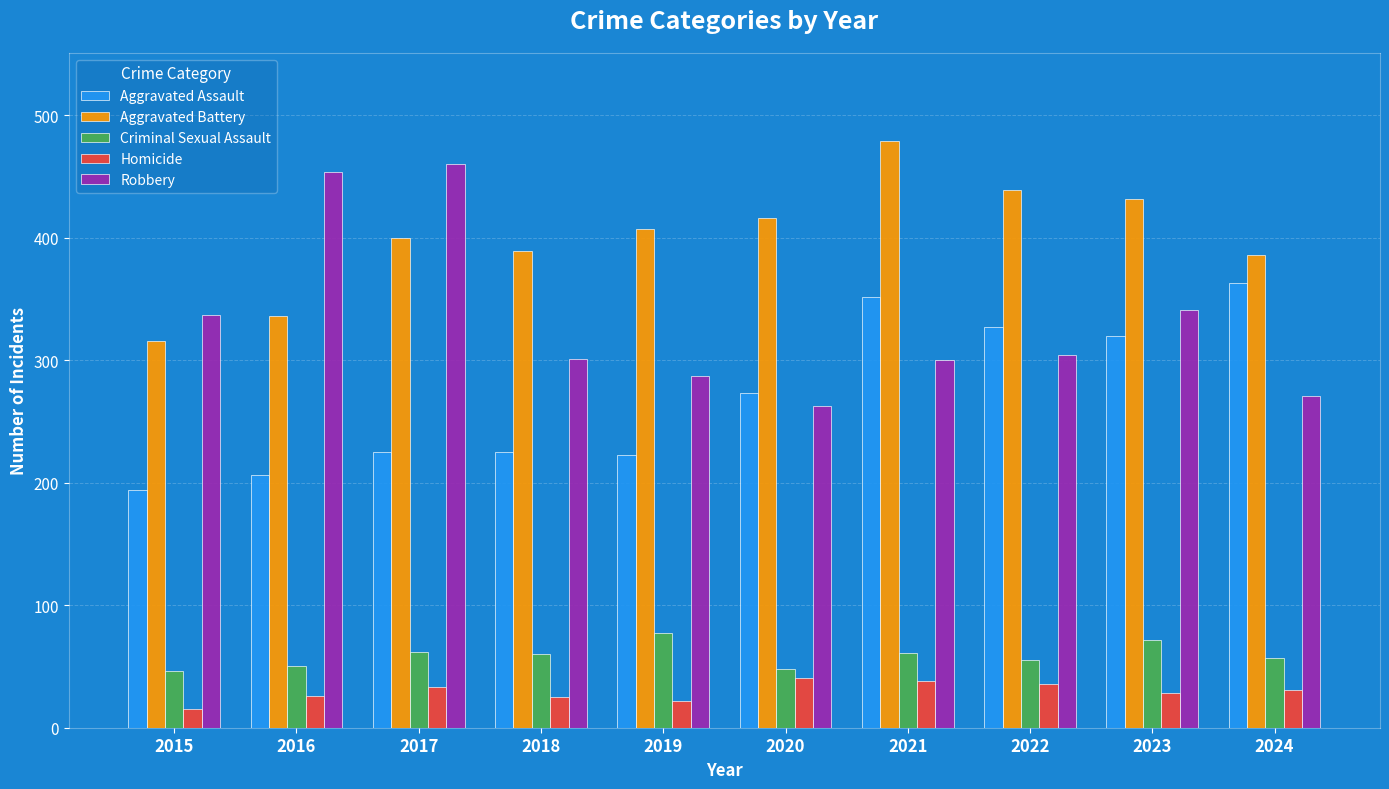

At 2017, list the series in order from smallest to largest.

Homicide, Criminal Sexual Assault, Aggravated Assault, Aggravated Battery, Robbery